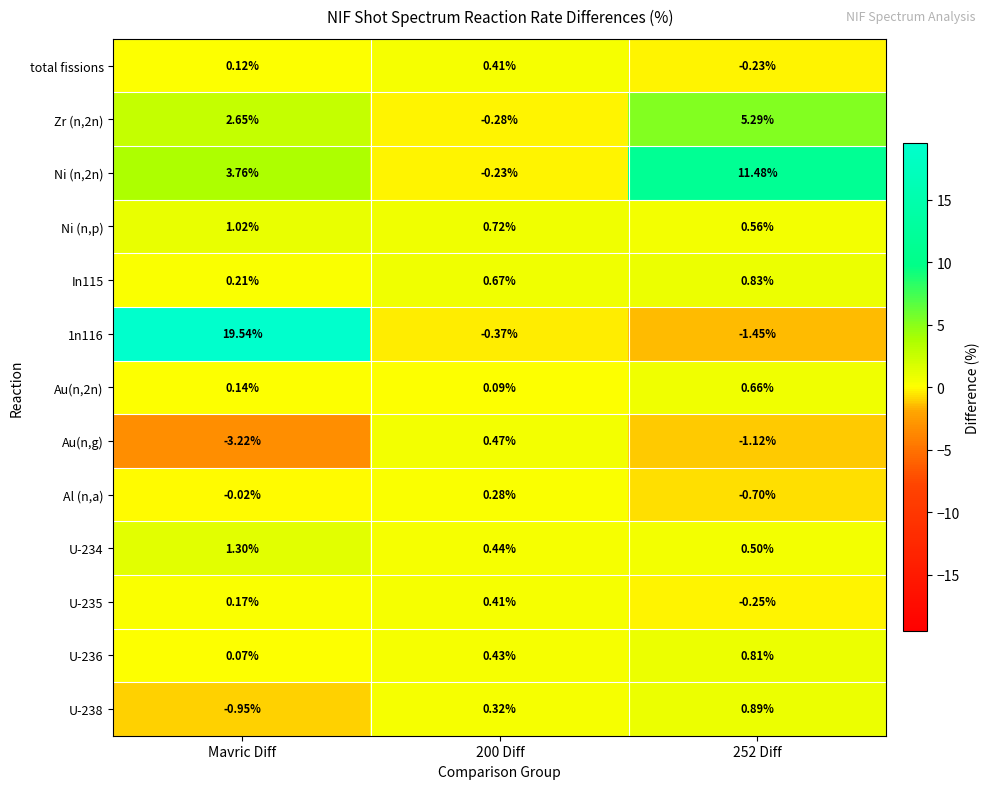

At which label does U-238 reach its minimum?

Mavric Diff